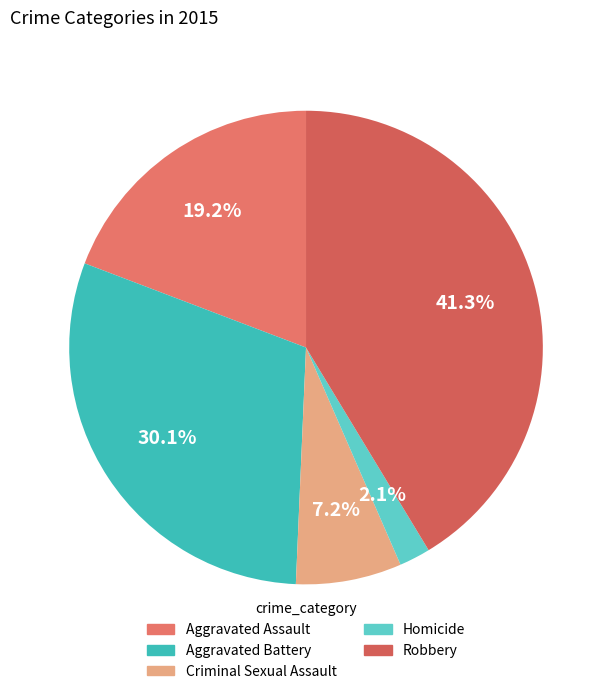

To the nearest percent, what portion does Aggravated Assault represent?

19%